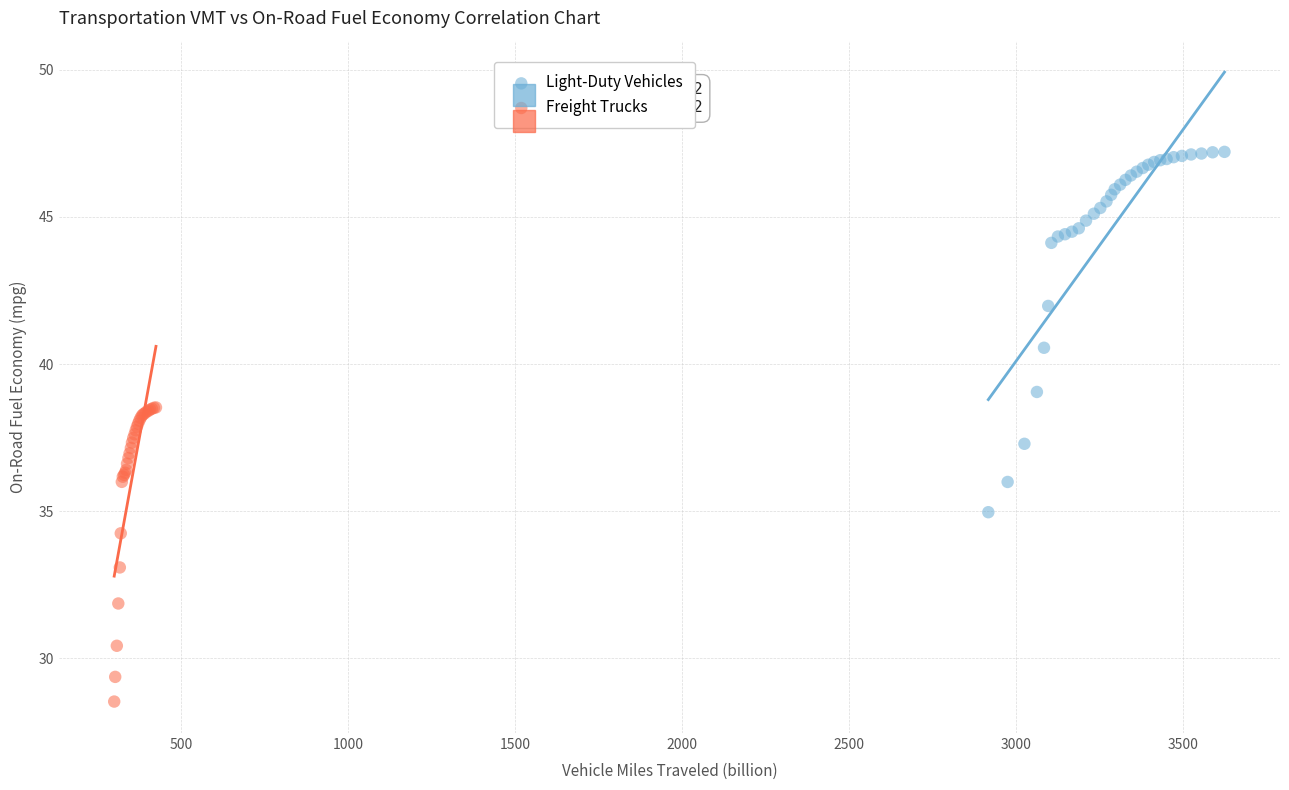

Which series reaches the minimum Y coordinate?

Freight Trucks